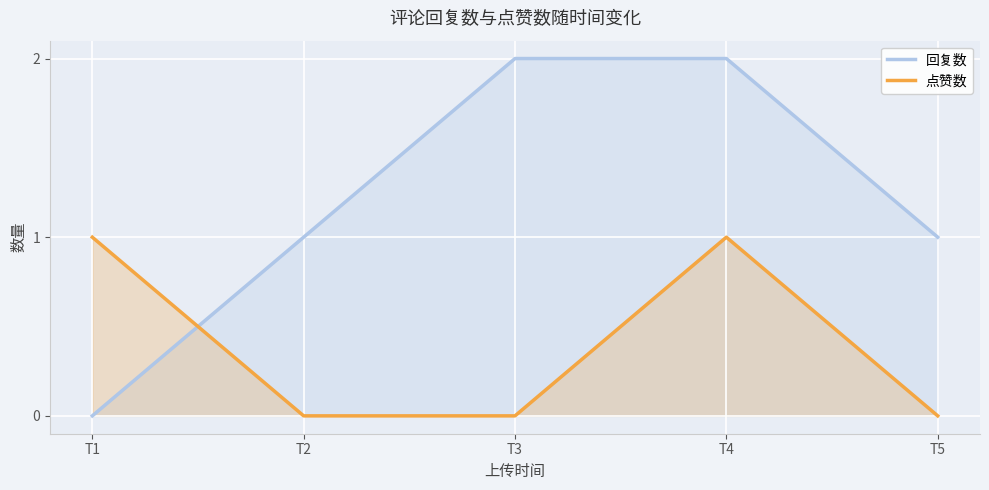

Where do 点赞数 and 回复数 first cross each other?

T1 and T2